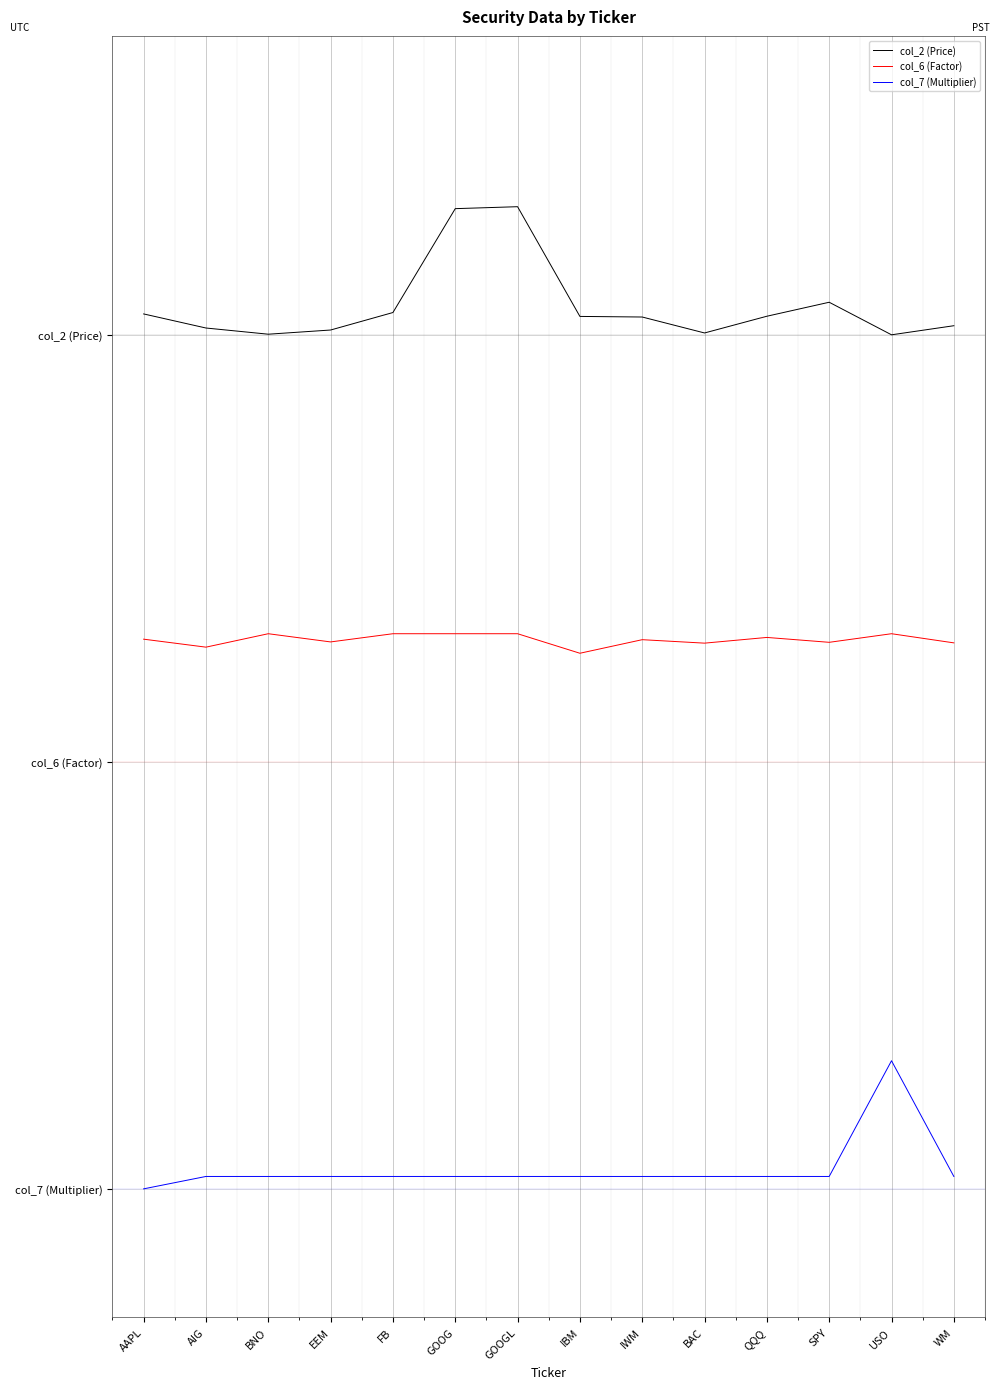

At FB, list the series in order from largest to smallest.

col_2 (Price), col_6 (Factor), col_7 (Multiplier)